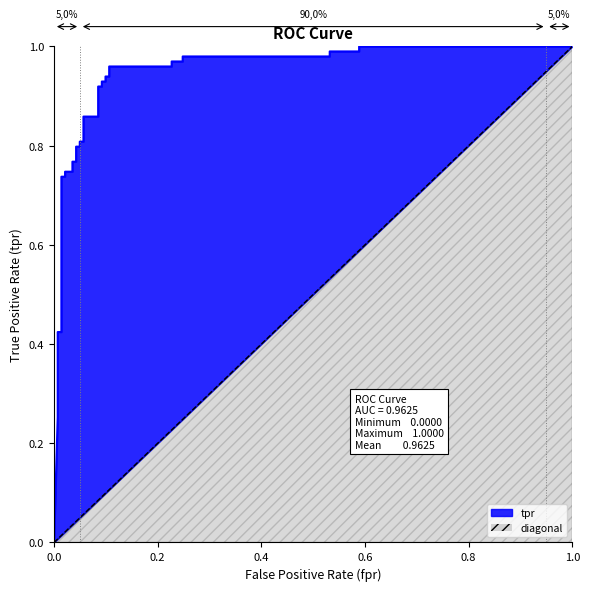

What is the greatest value displayed?

1.0